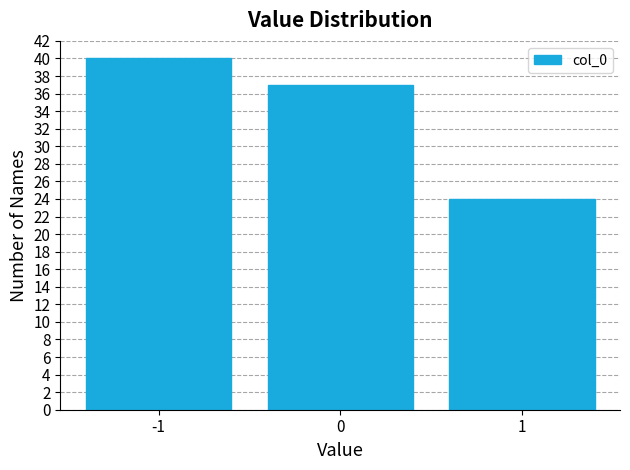

Reading right to left, what are all the values shown in this chart?

1=24	0=37	-1=40